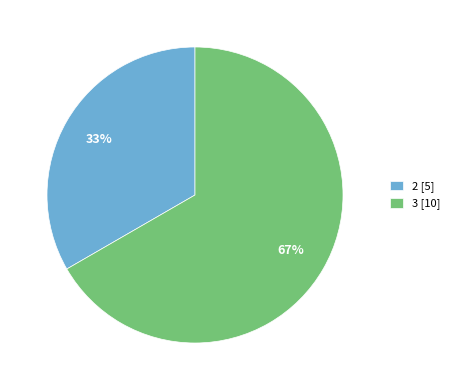

Which slice is the smallest?

2 [5]